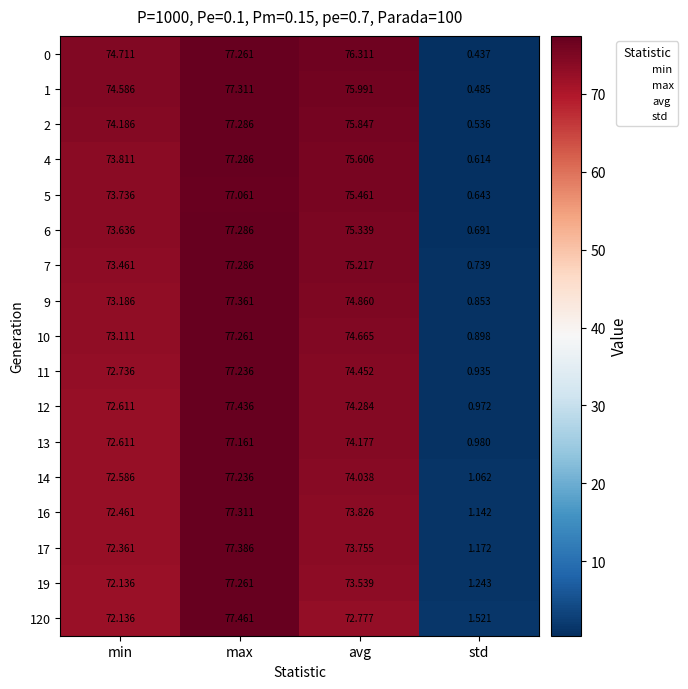

At std, list the series in order from largest to smallest.

120, 19, 17, 16, 14, 13, 12, 11, 10, 9, 7, 6, 5, 4, 2, 1, 0